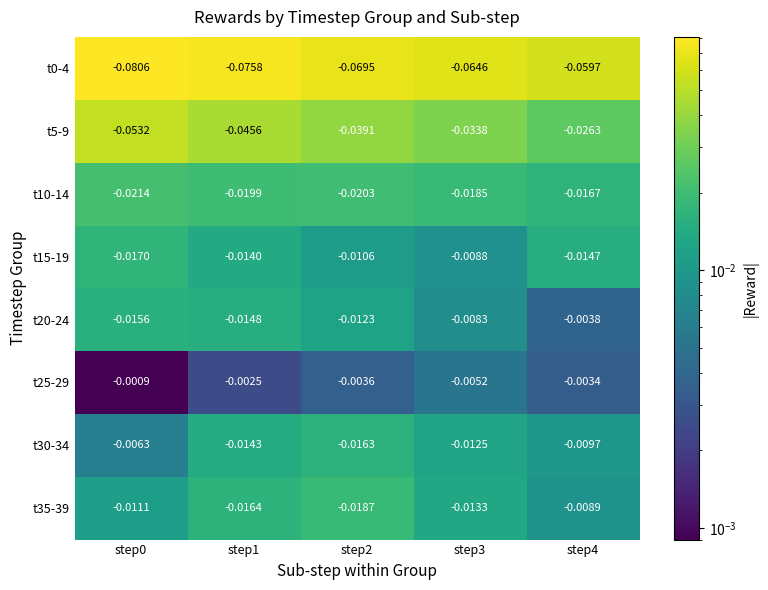

Is the value of t5-9 at step0 greater than the value of t10-14 at step4?

No